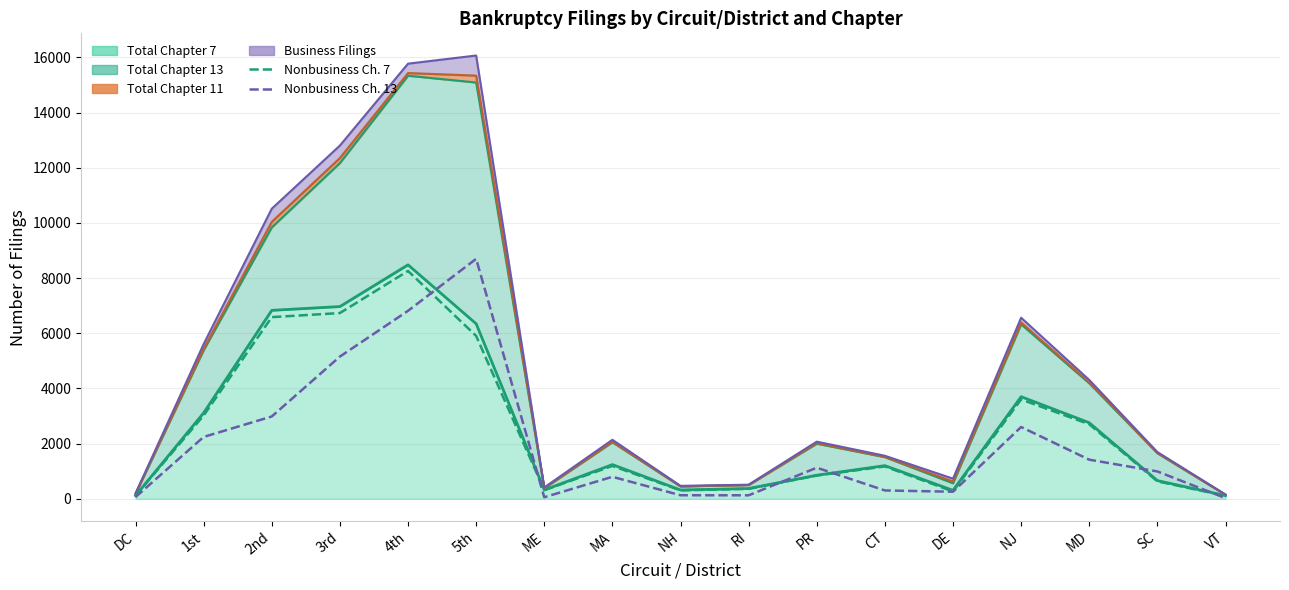

Where is Nonbusiness Chapter 7 nearest to the value 4184?

NJ